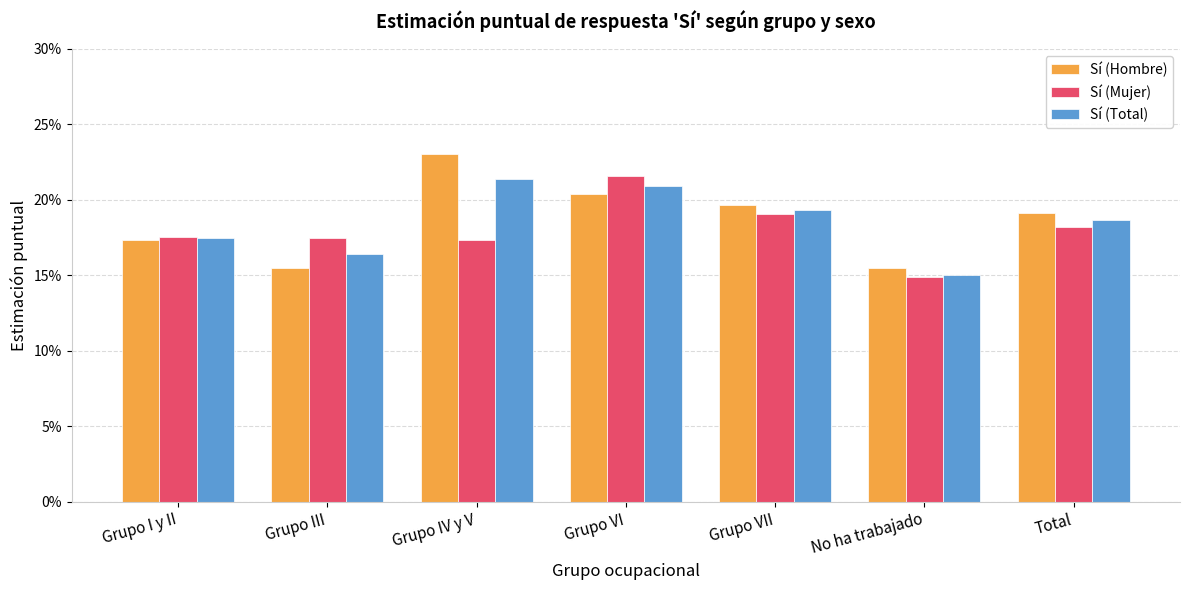

Does the chart contain any negative values?

No